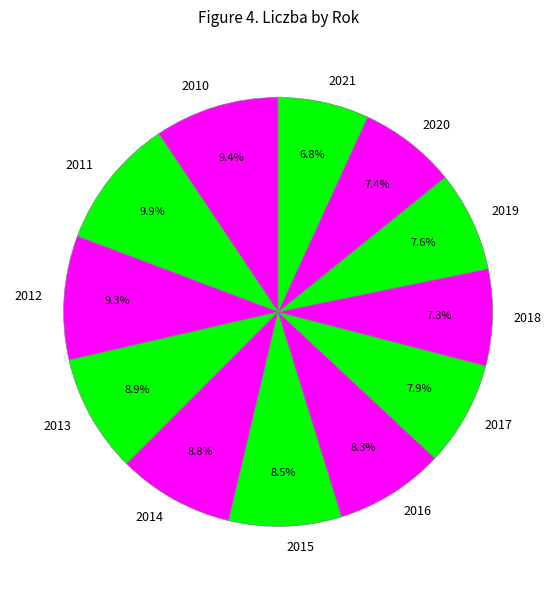

How many segments does this pie chart have?

12